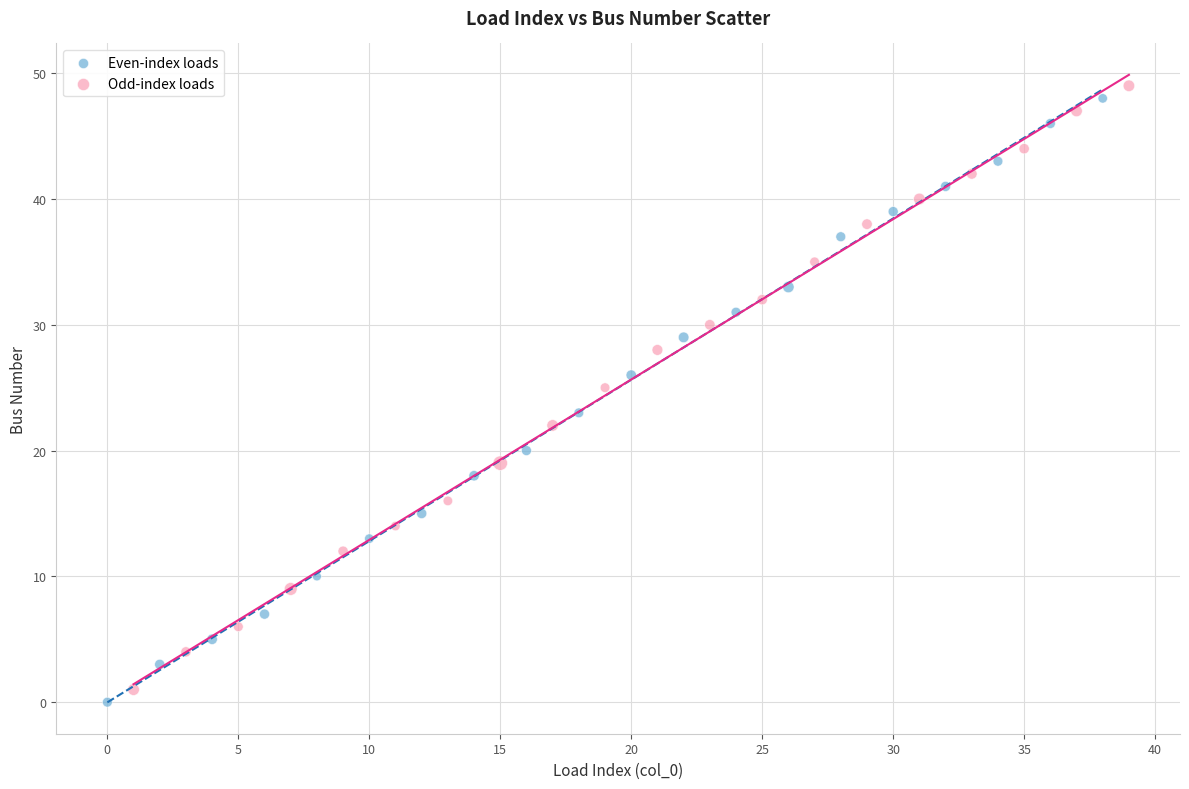

What are all the series names shown in the legend?

Even-index loads, Odd-index loads